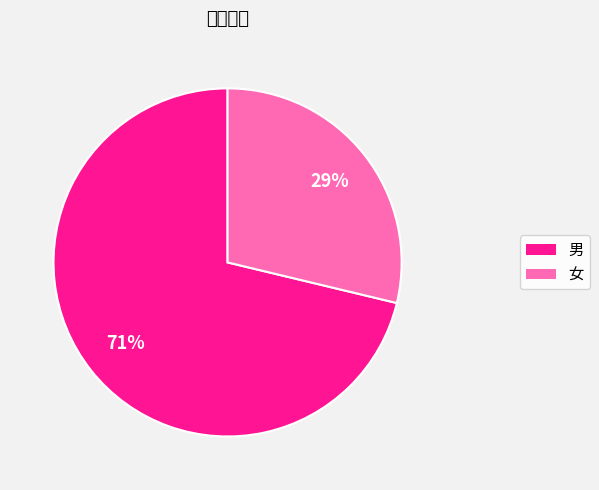

The 男 slice represents 71% of the pie. True or false?

True